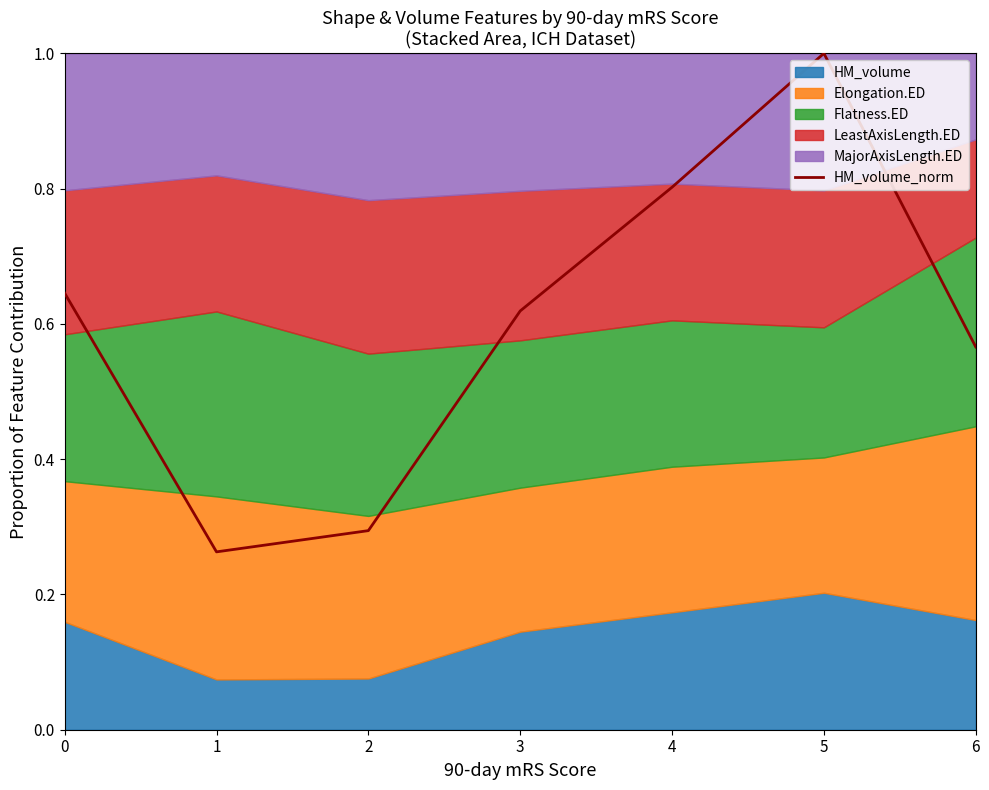

What is the sum of all values?

4.2